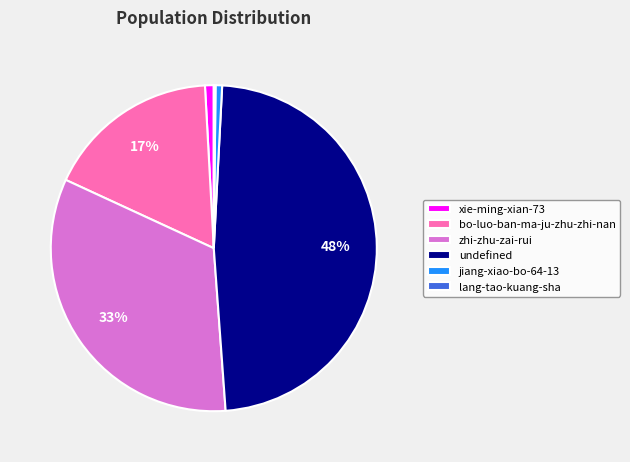

To the nearest percent, what is the average slice percentage?

17%